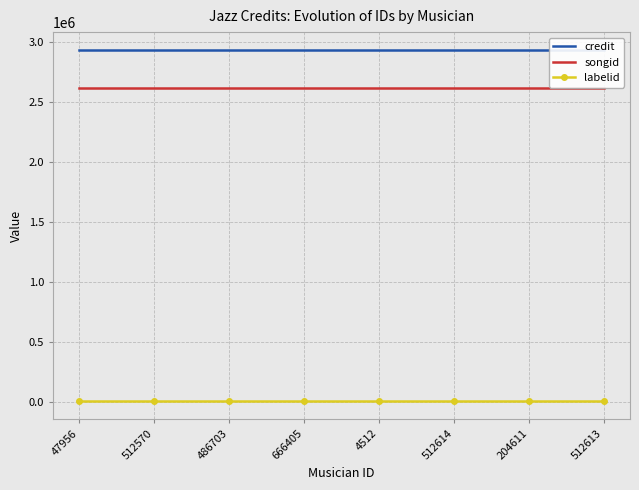

What is the sum of all songid values?

20938024